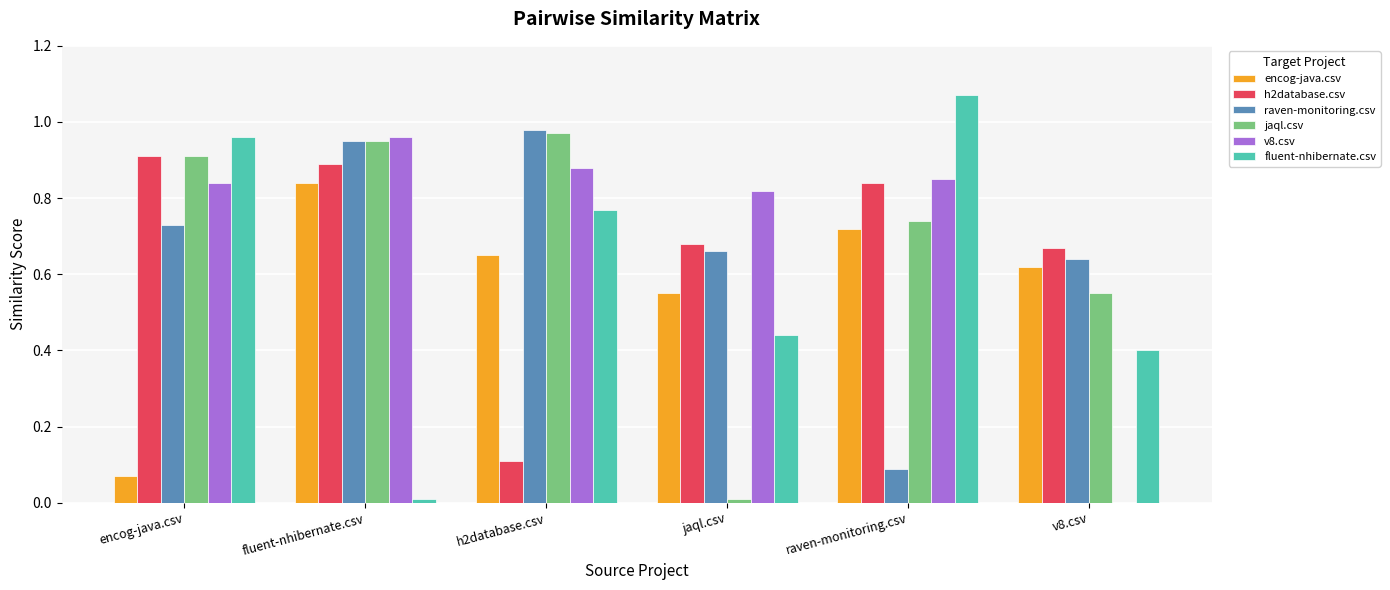

Does the chart contain stacked bars?

No